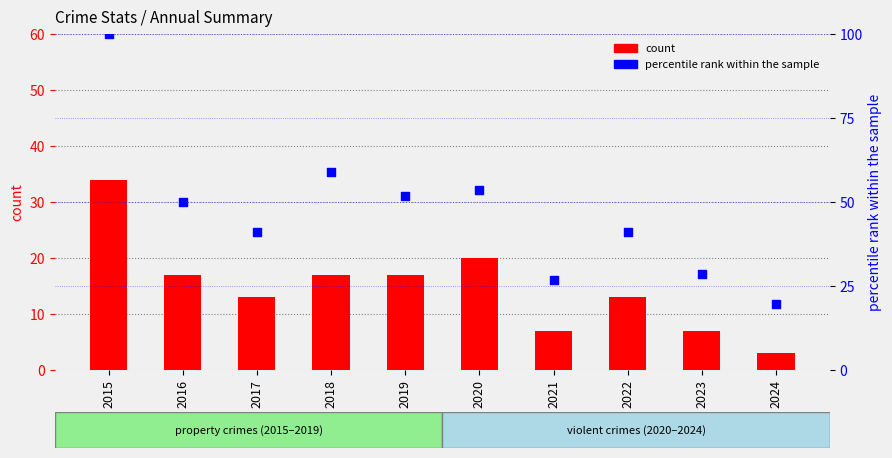

Is the value of count at 2019 greater than the value of percentile rank within the sample at 2024?

No